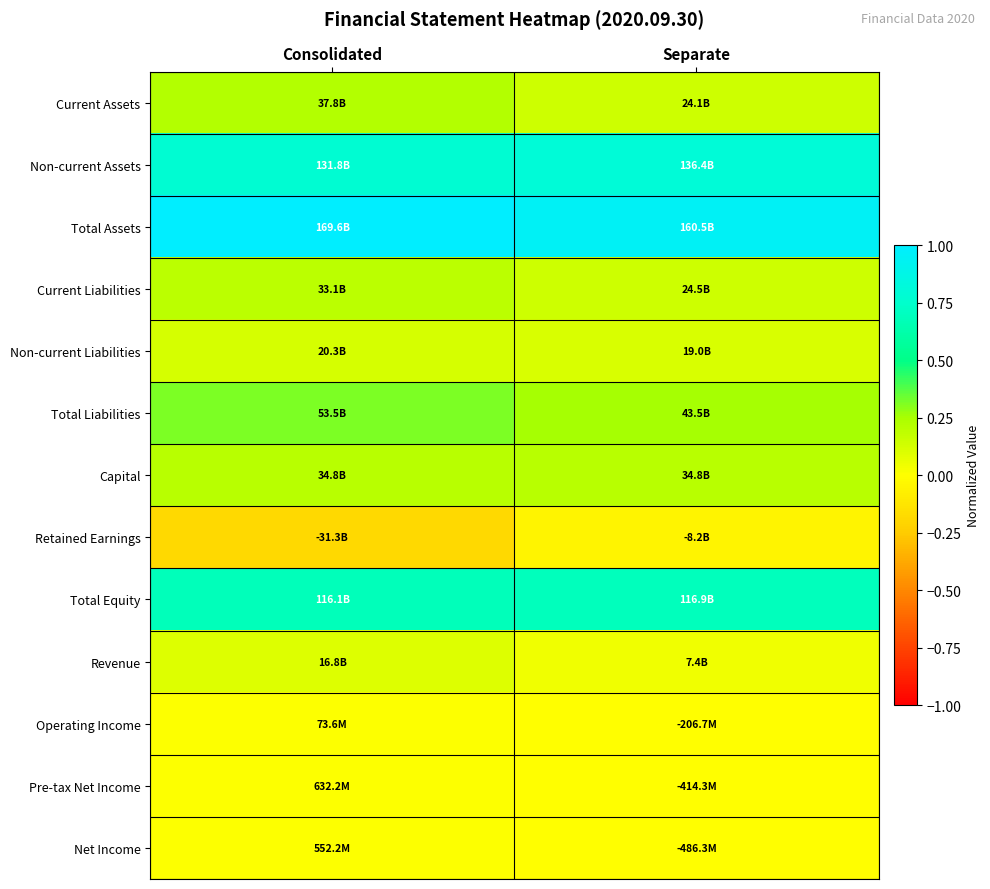

How many distinct data groups are displayed?

13